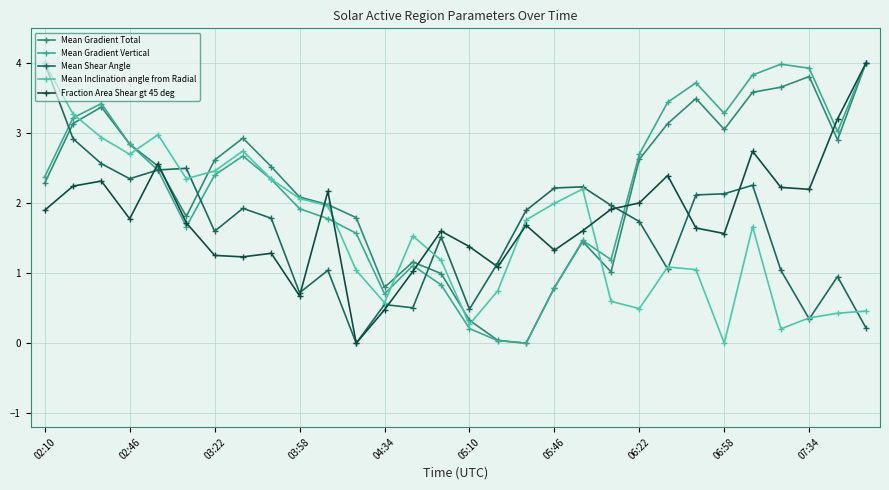

True or false: Mean Inclination angle from Radial has more than 0 interior local peaks.

True